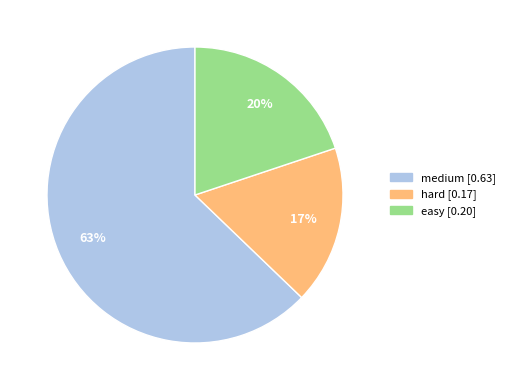

Which has a higher value, medium or easy?

medium